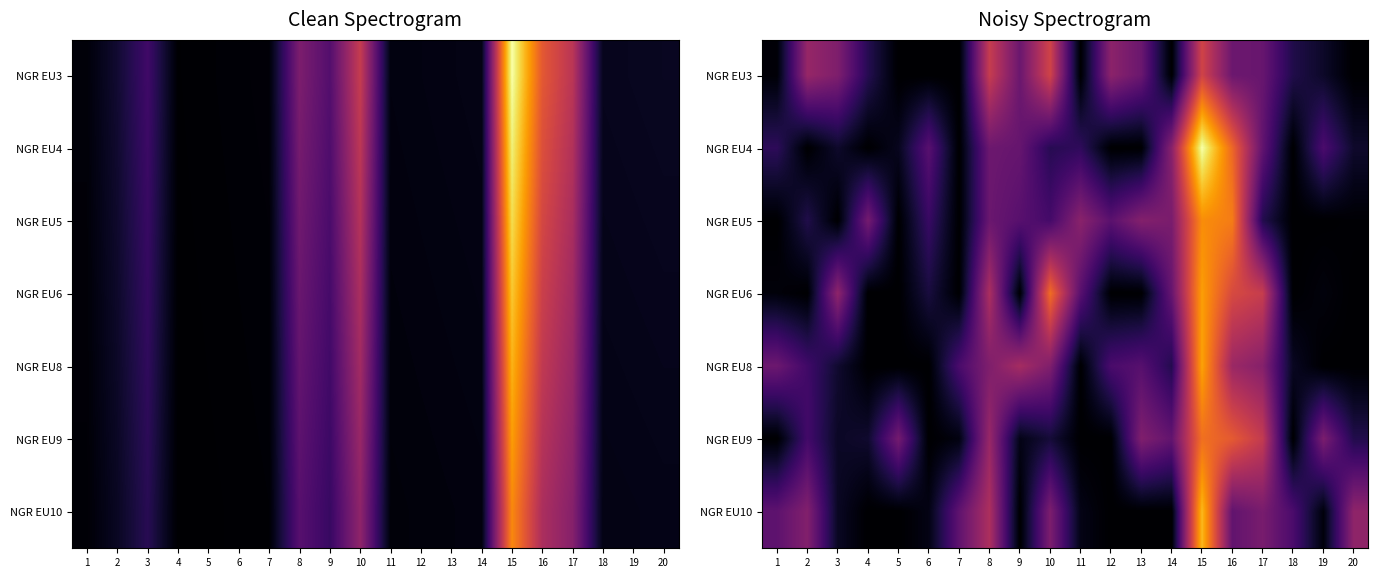

At which label does NGR EU8 reach its minimum?

4